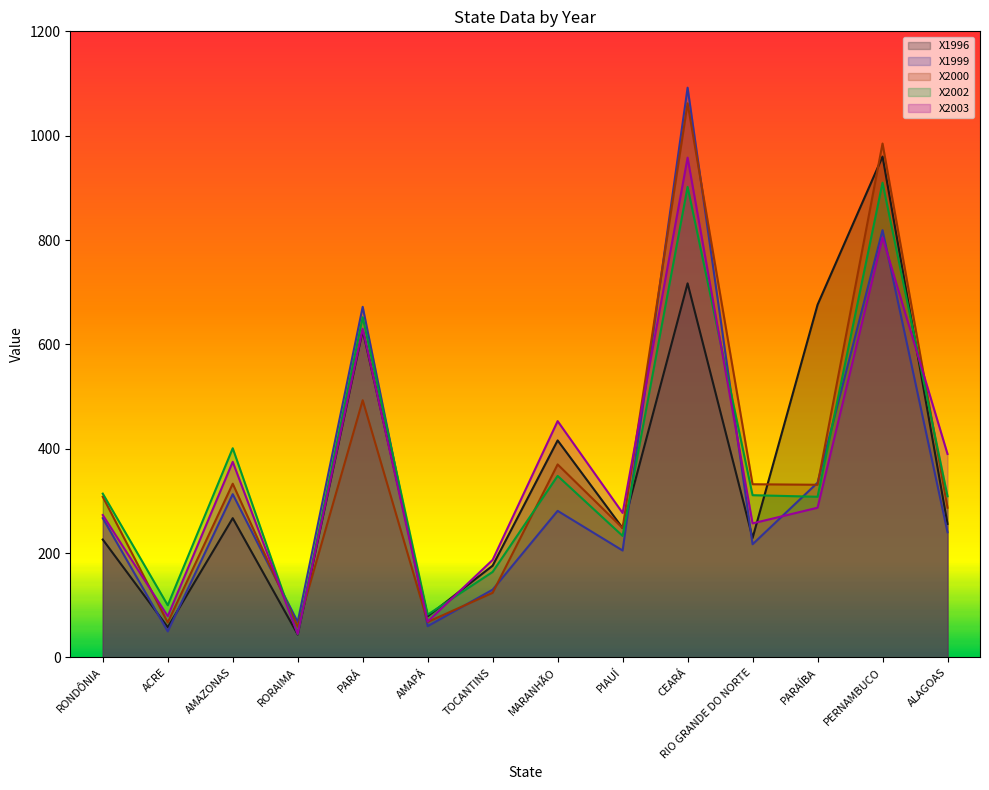

What position from the left is PARÁ?

5